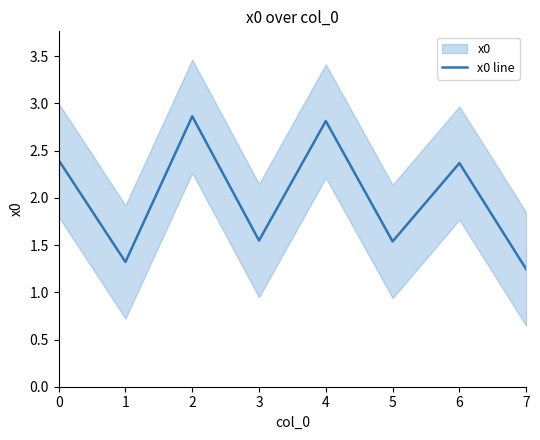

What is the average value?

2.0